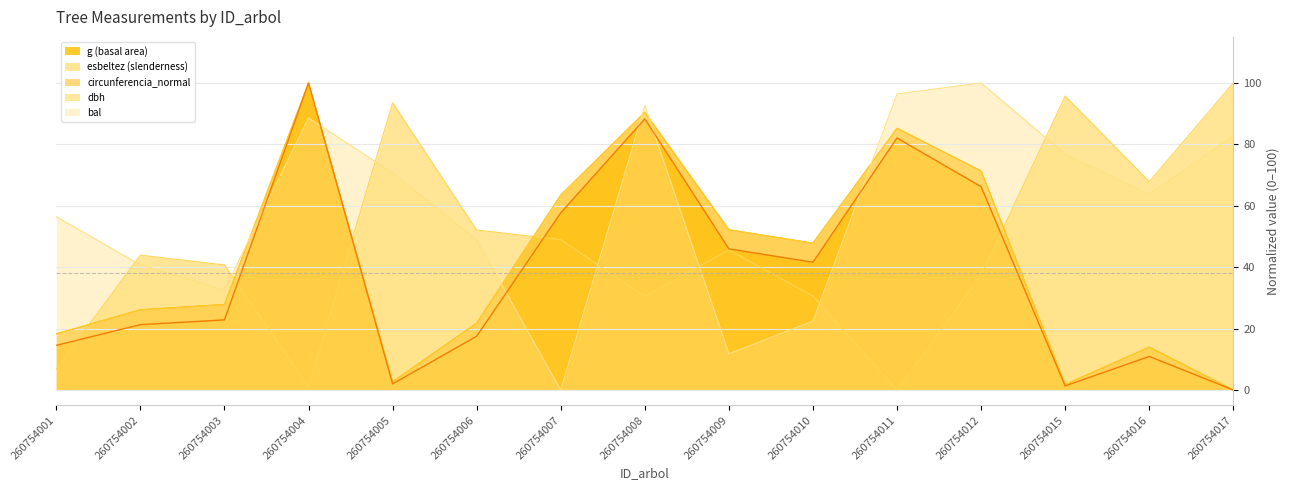

True or false: circunferencia_normal has more than 1 points higher than both neighbors.

True